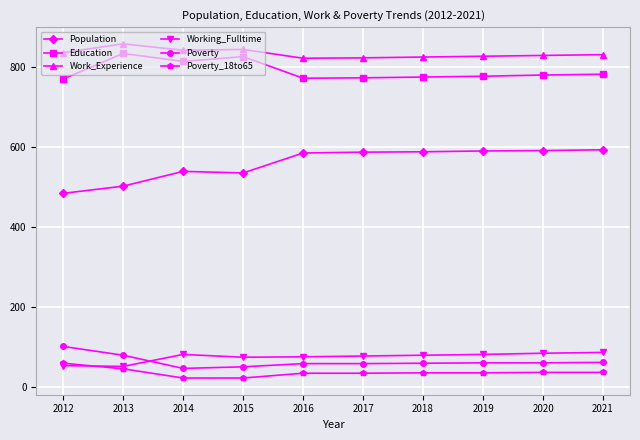

The value of Working_Fulltime at 2012 is 24. True or false?

False